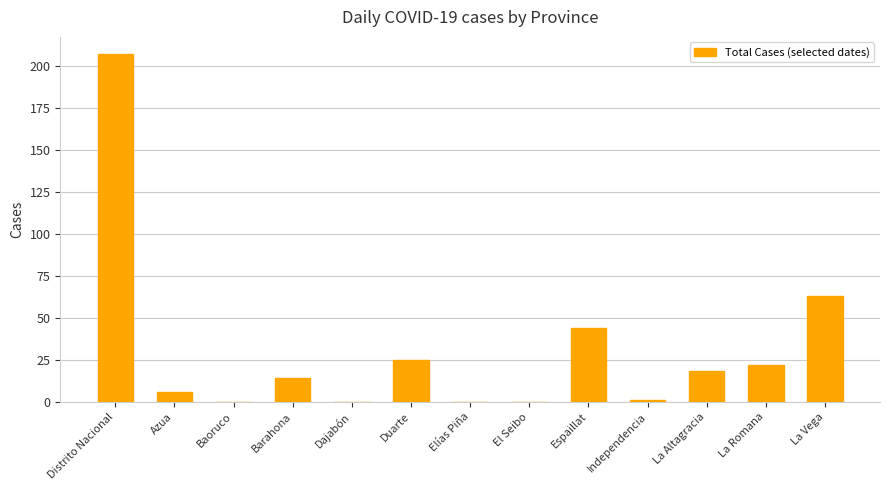

Which category has the highest value across all series?

Distrito Nacional